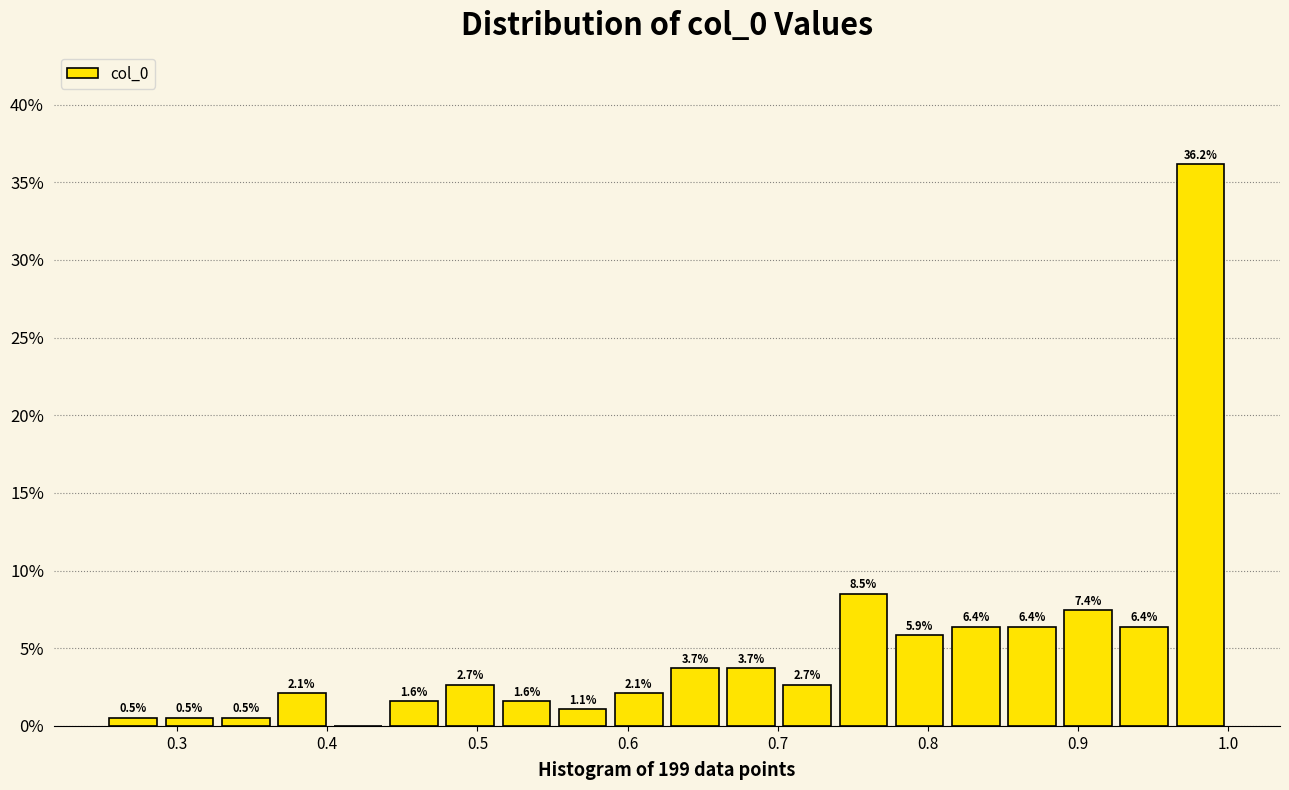

Around what value on the x-axis is the tallest bar? Give the approximate position of its centre, as read against the axis.

0.98